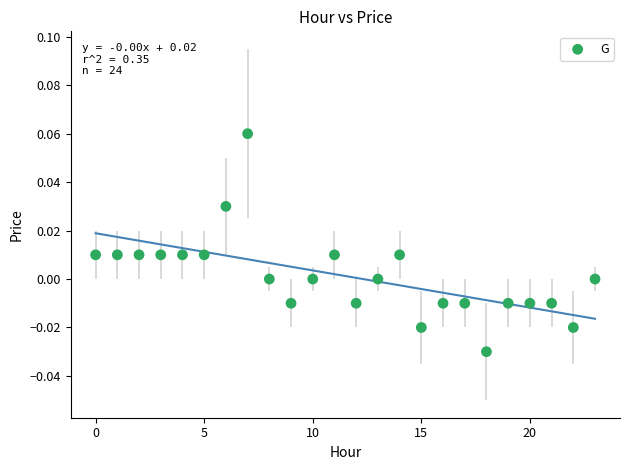

Count the number of points in this scatter plot.

24